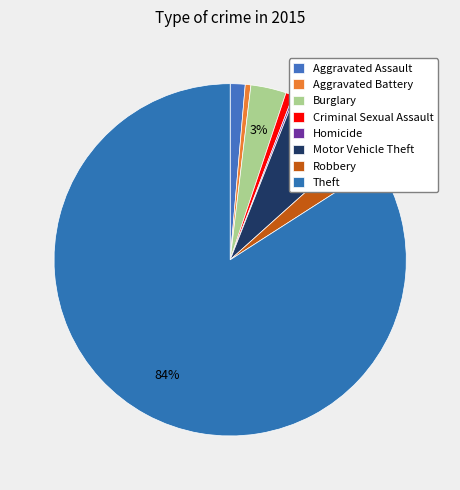

What is the change in value from Aggravated Battery to Theft?

+488